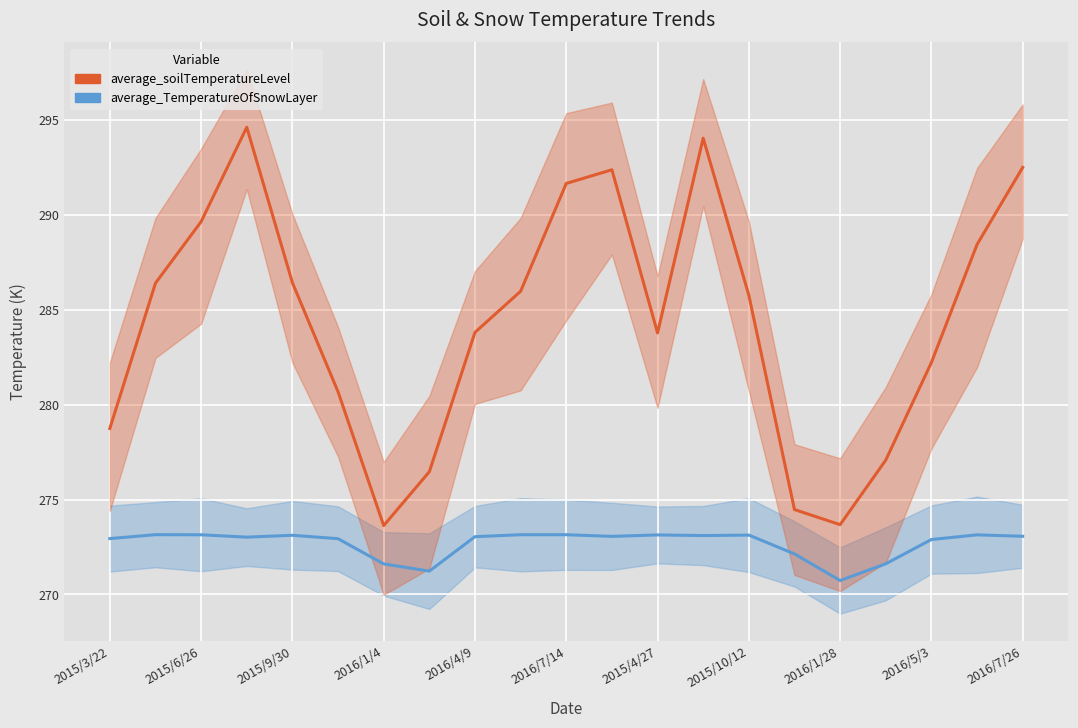

How many interior local peaks does the average_TemperatureOfSnowLayer series have?

6